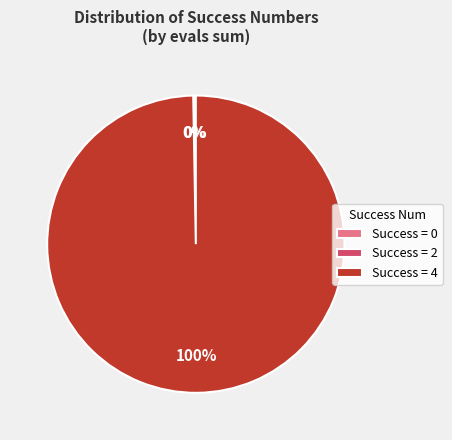

The Success = 4 slice represents 100% of the pie. True or false?

True